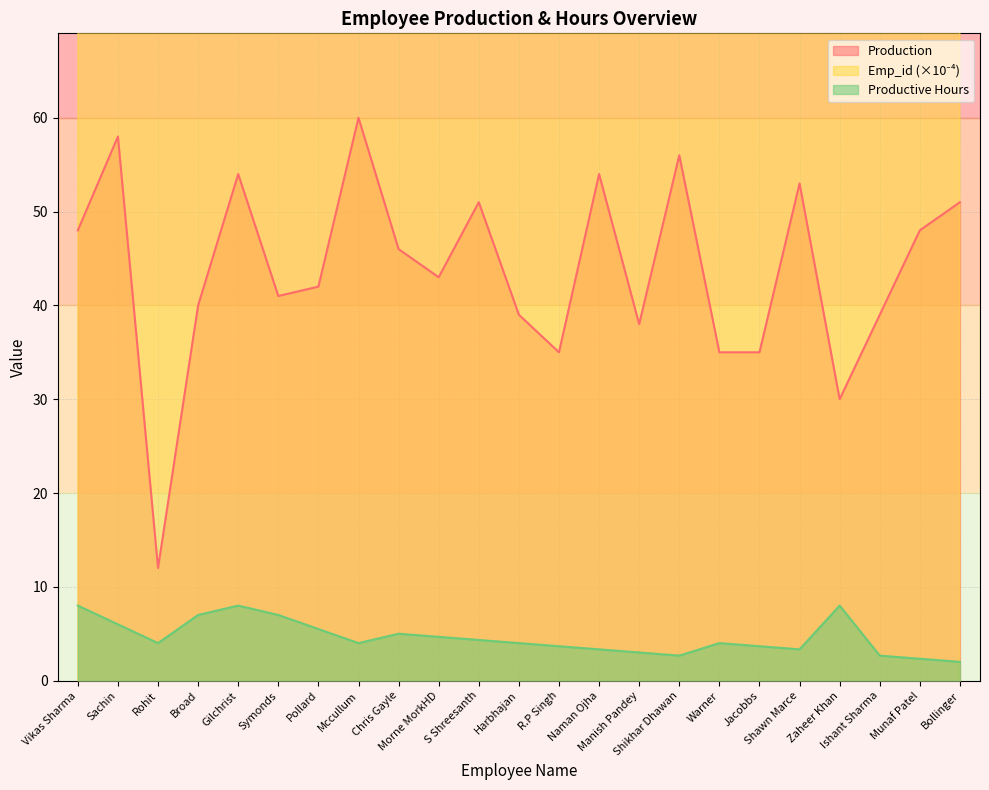

What is the value of the Emp_id point at the 7th from the left?

87.5